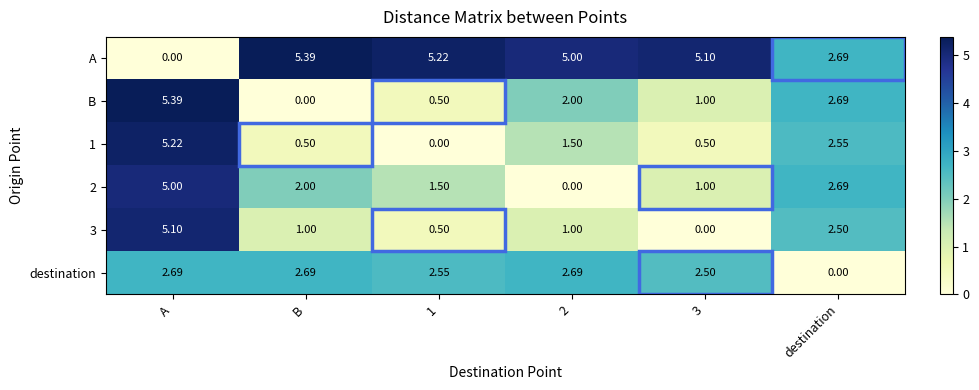

What is the spread (max minus min) of values at destination?

2.7